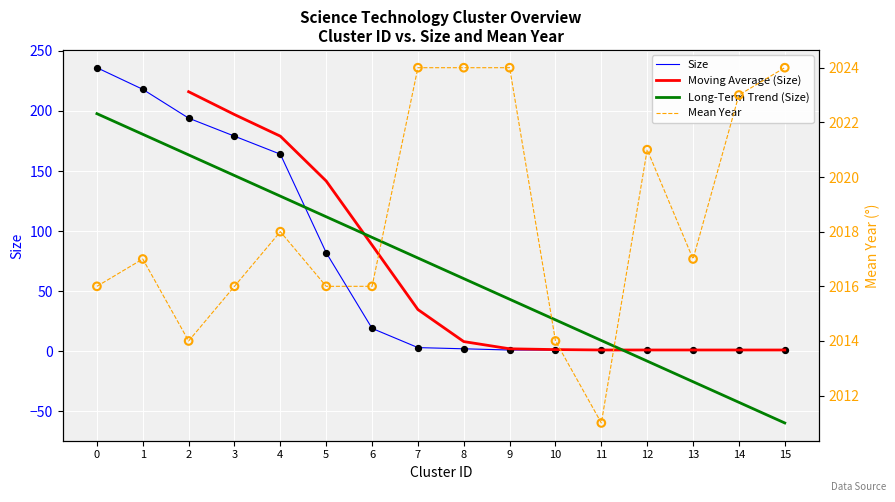

Which series has the largest total across all categories?

Mean year